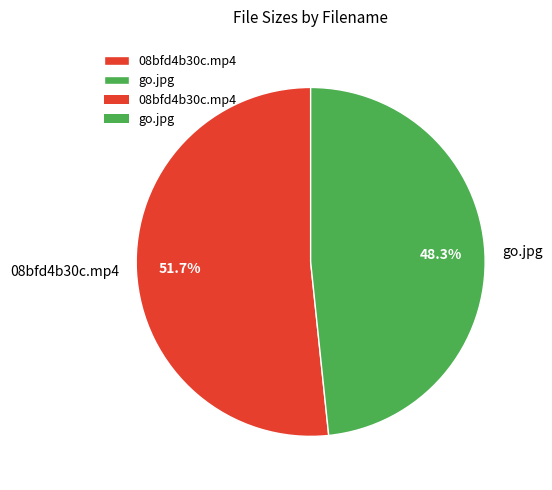

Which slice is the largest?

08bfd4b30c.mp4